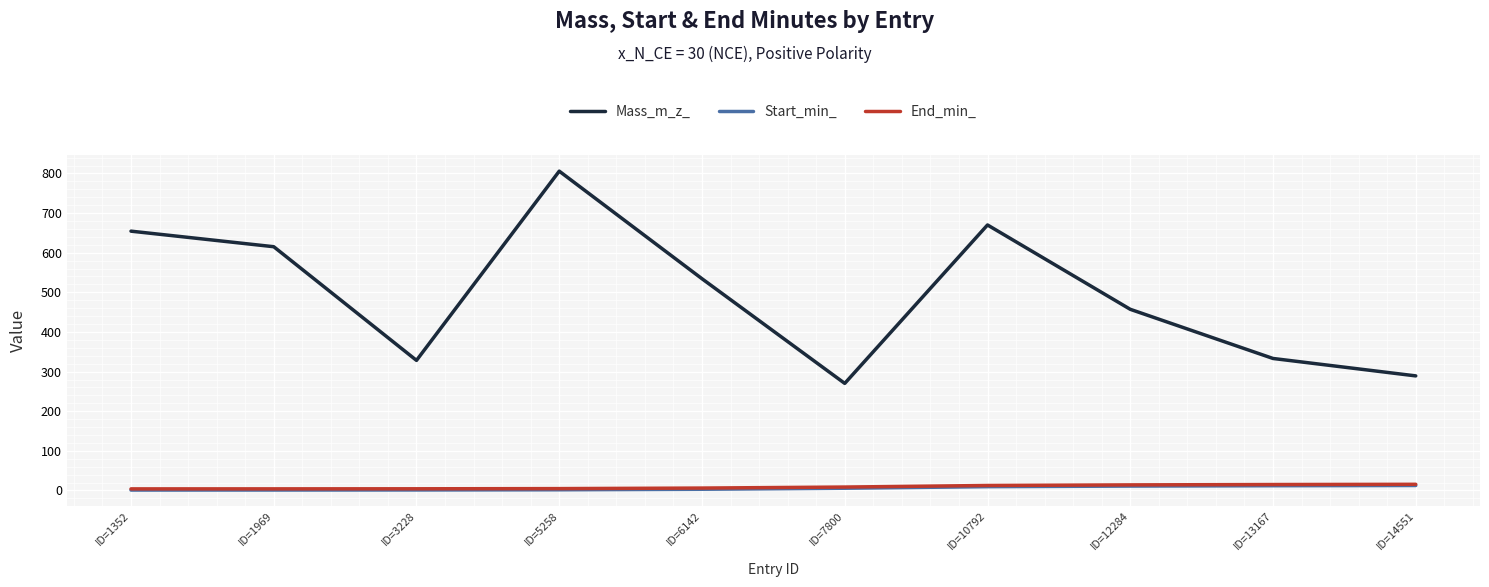

Between ID=1352 and ID=5258, which series saw the biggest shift?

Mass_m_z_